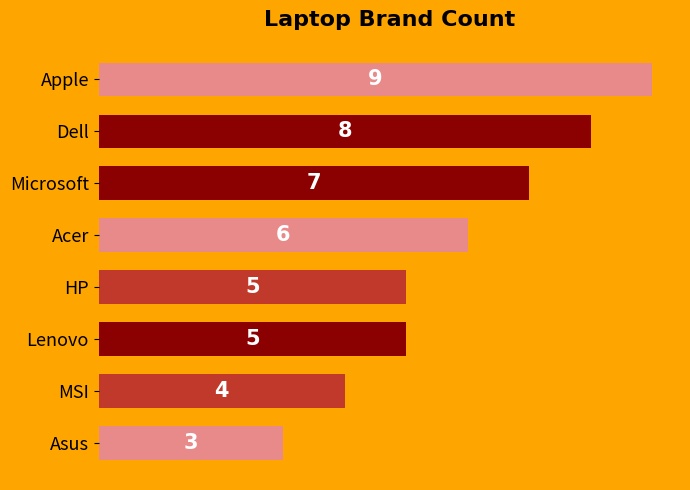

What is the smallest value displayed?

3